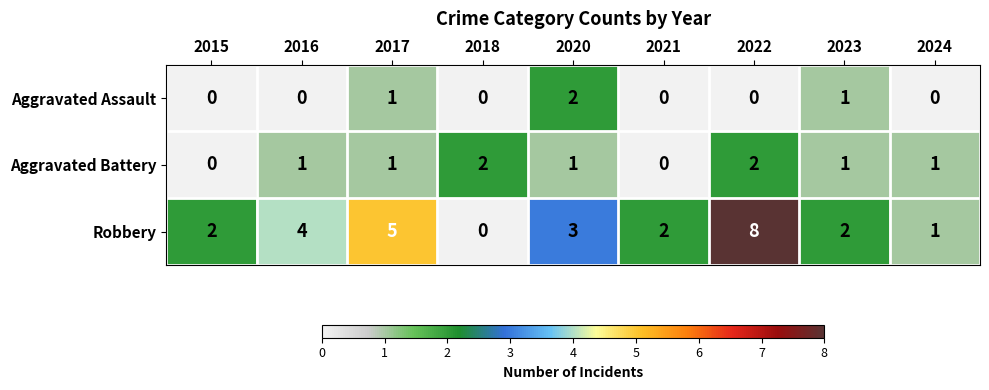

Count the number of categories in the chart.

9